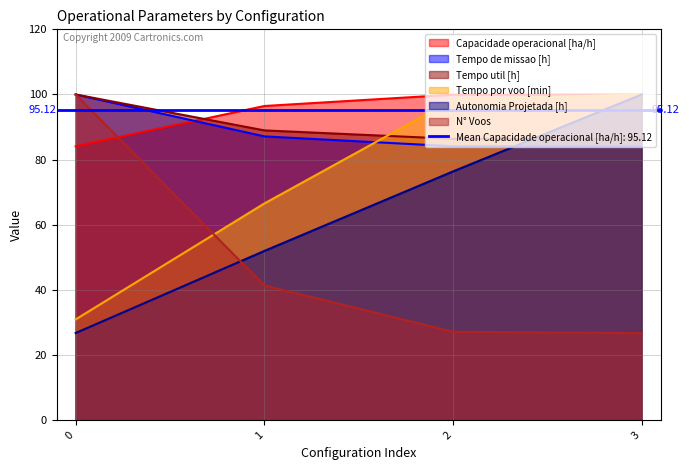

True or false: Autonomia Projetada [h] has more than 0 points higher than both neighbors.

False